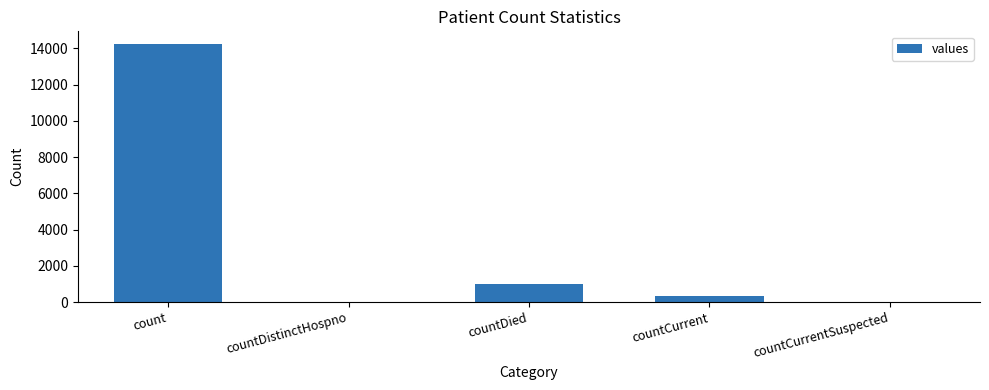

Which has a higher value, count or countDistinctHospno?

count